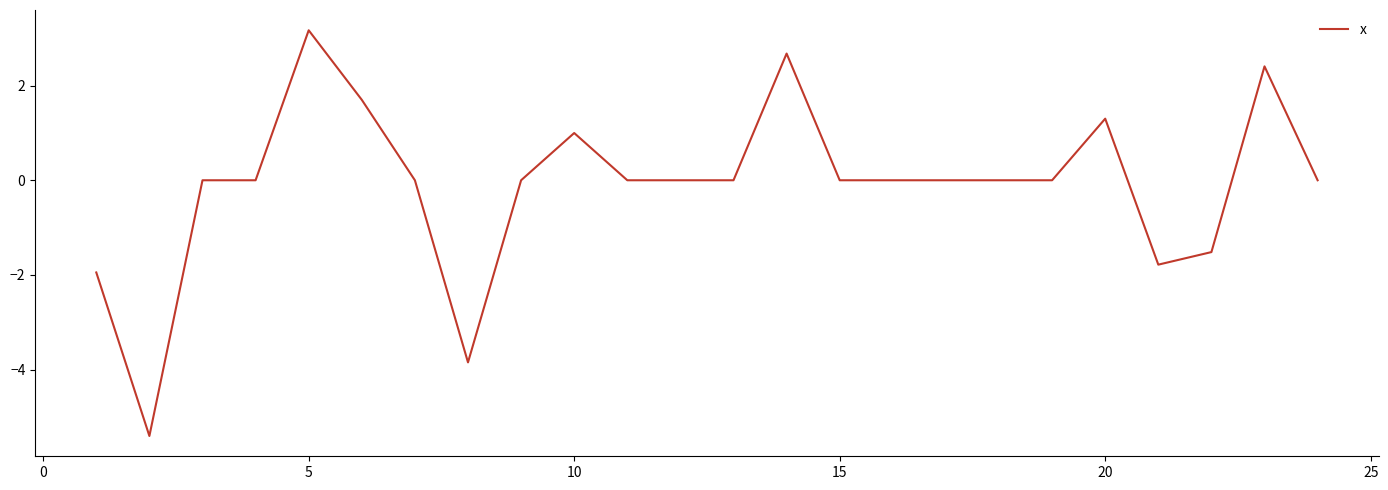

What is the greatest value displayed?

3.2